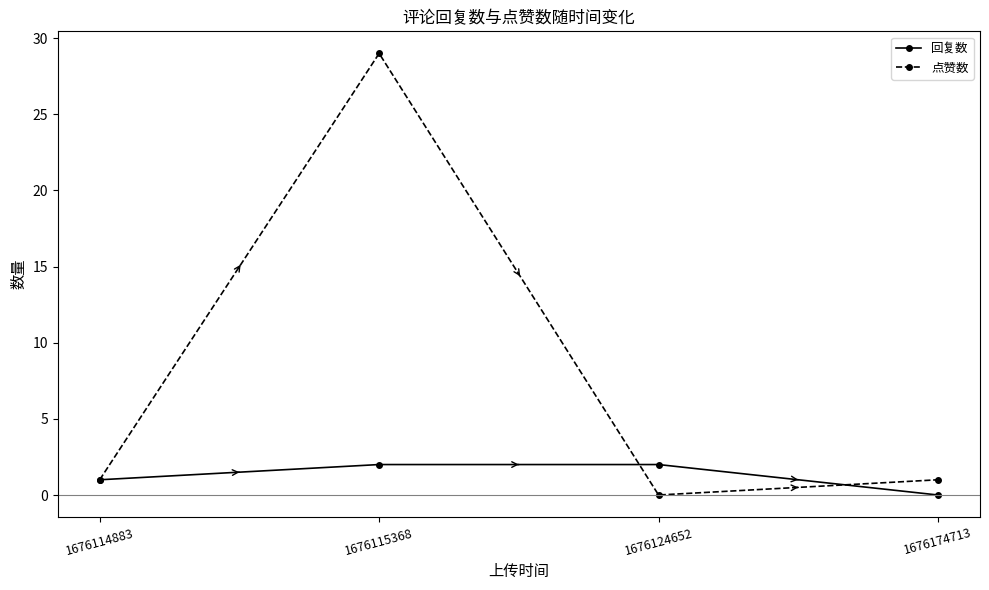

What is the average value of the 回复数 series?

1